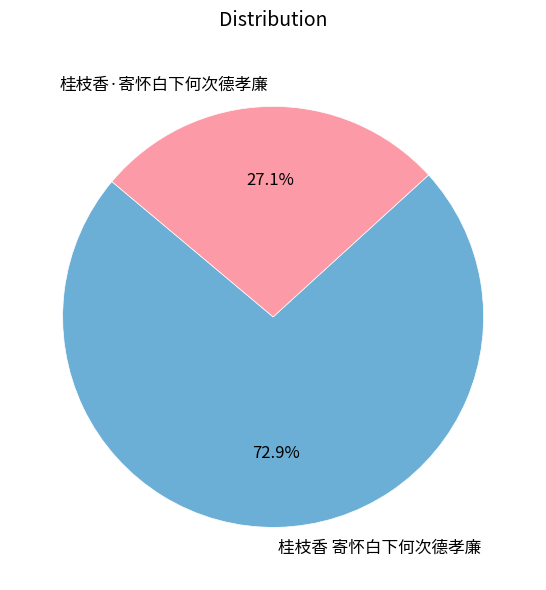

How many segments does this pie chart have?

2